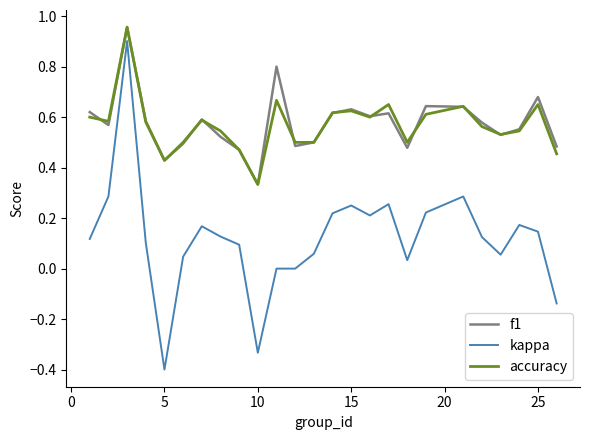

What is the smallest value displayed?

-0.4